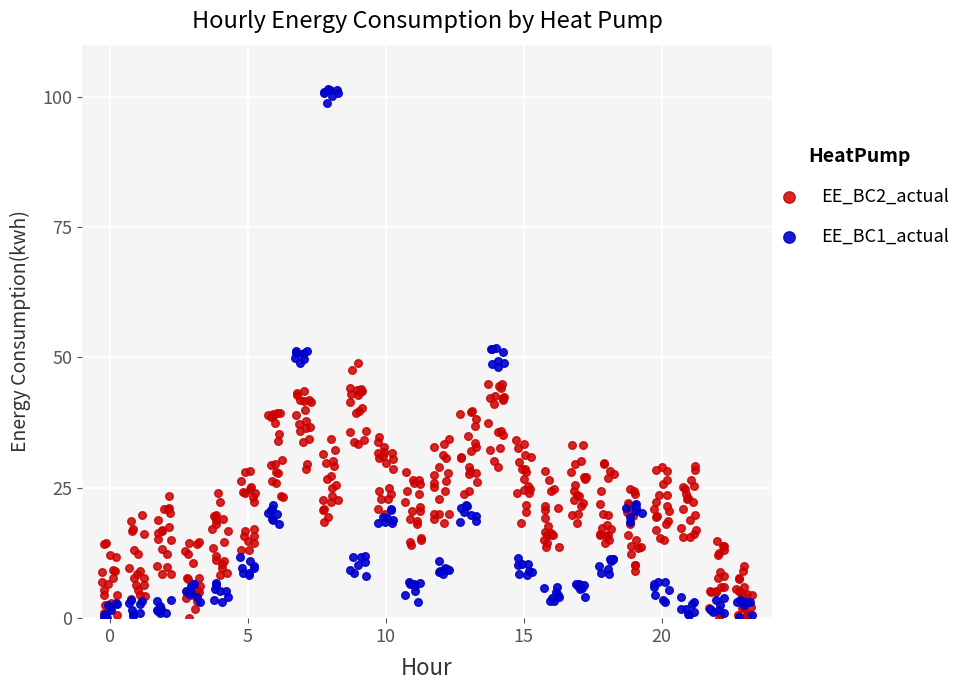

What are all the series names shown in the legend?

EE_BC1_actual, EE_BC2_actual